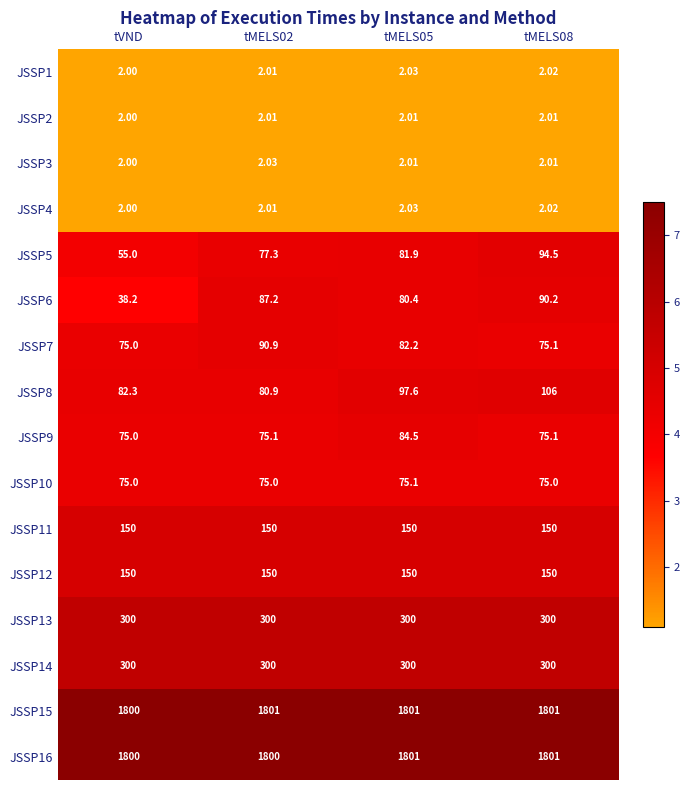

At which category does the chart reach its minimum across all series?

tVND